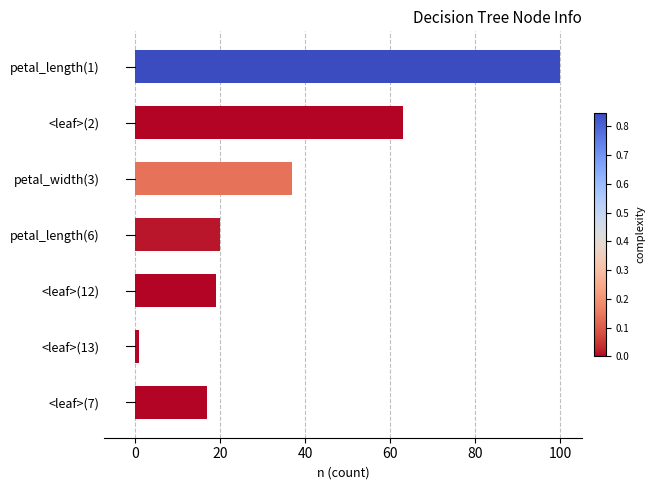

What is the average value?

37